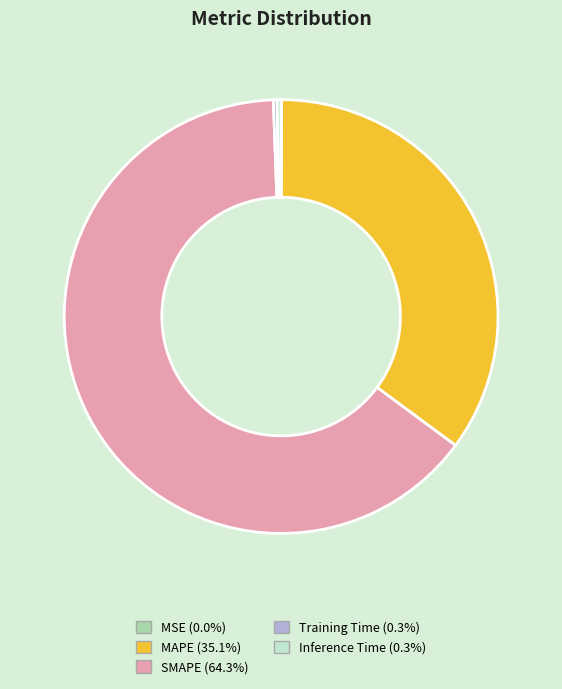

Do SMAPE and Inference Time together represent more than half of the pie?

Yes